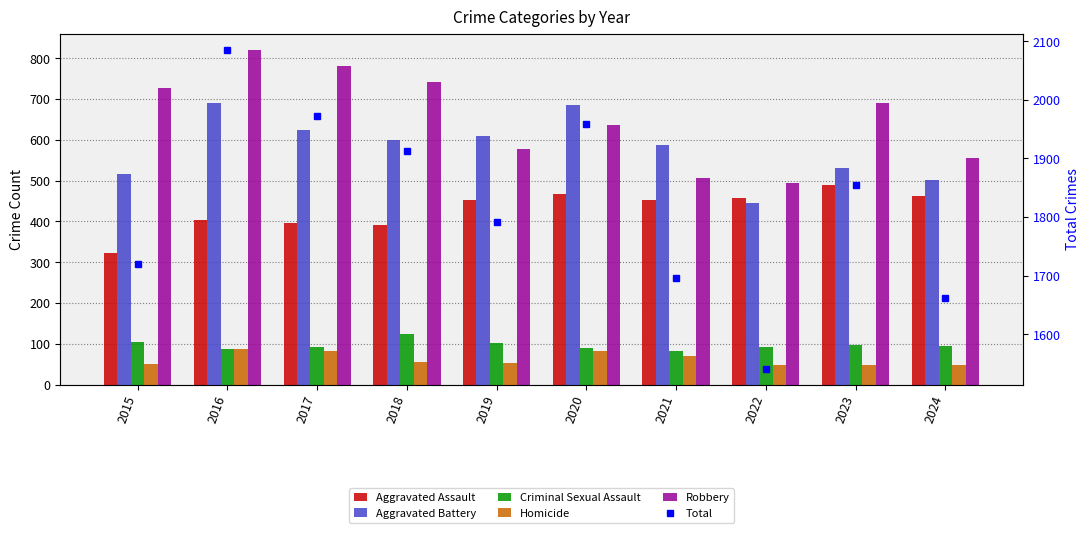

True or false: Total has a value of 1662 at 2024.

True